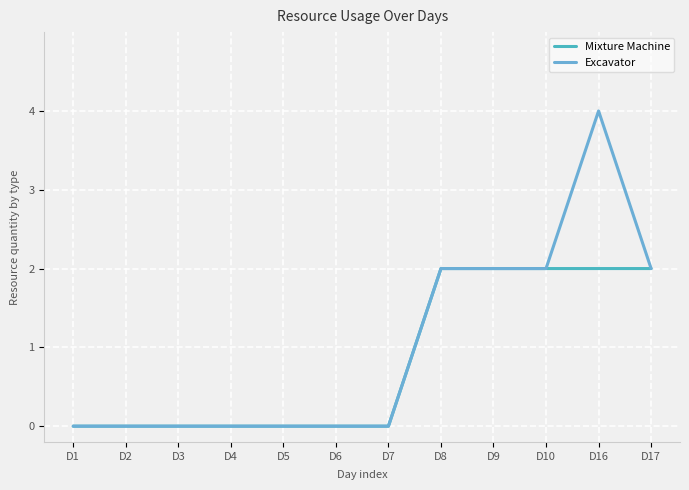

Reading right to left, list all the values displayed in this chart.

Mixture Machine: 2	2	2	2	2	0	0	0	0	0	0	0
Excavator: 2	4	2	2	2	0	0	0	0	0	0	0